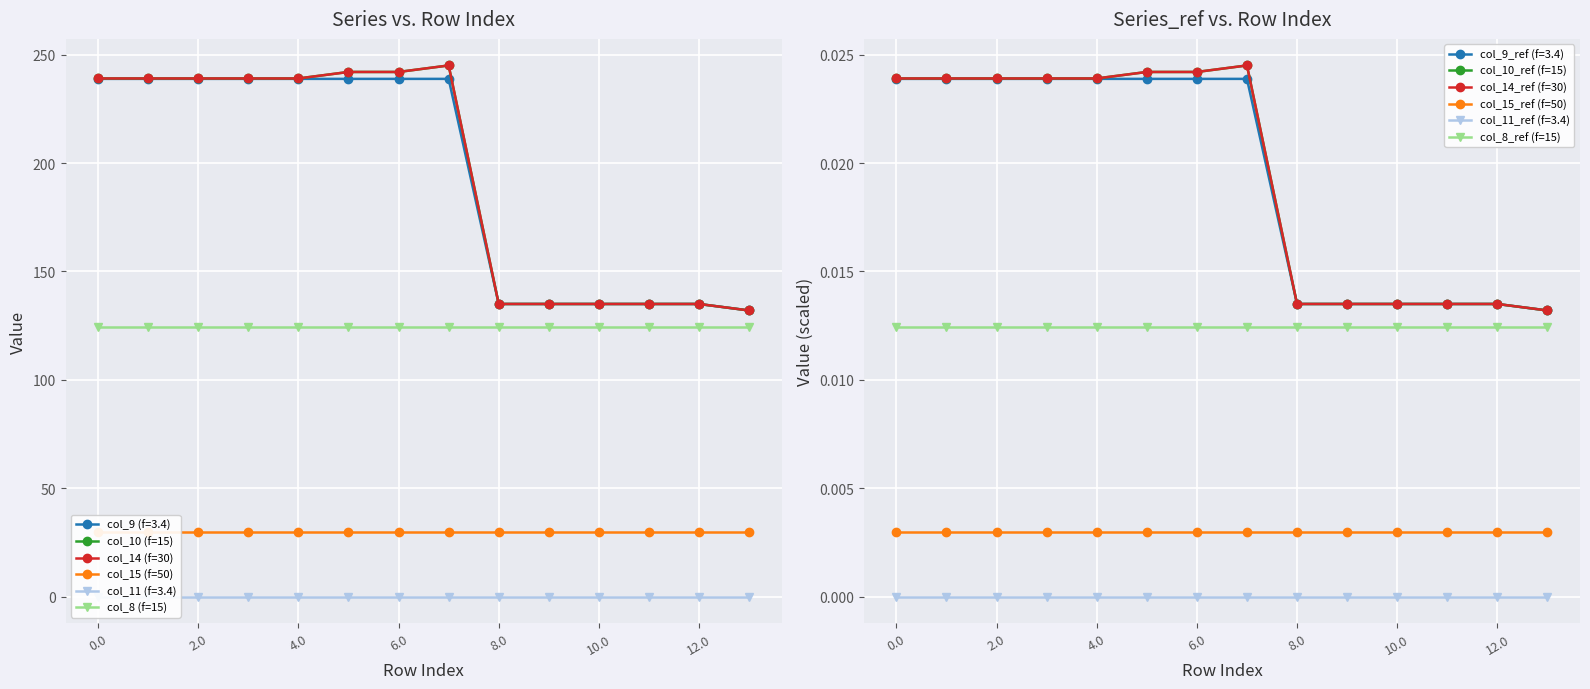

Which category has the highest value across all series?

7.0